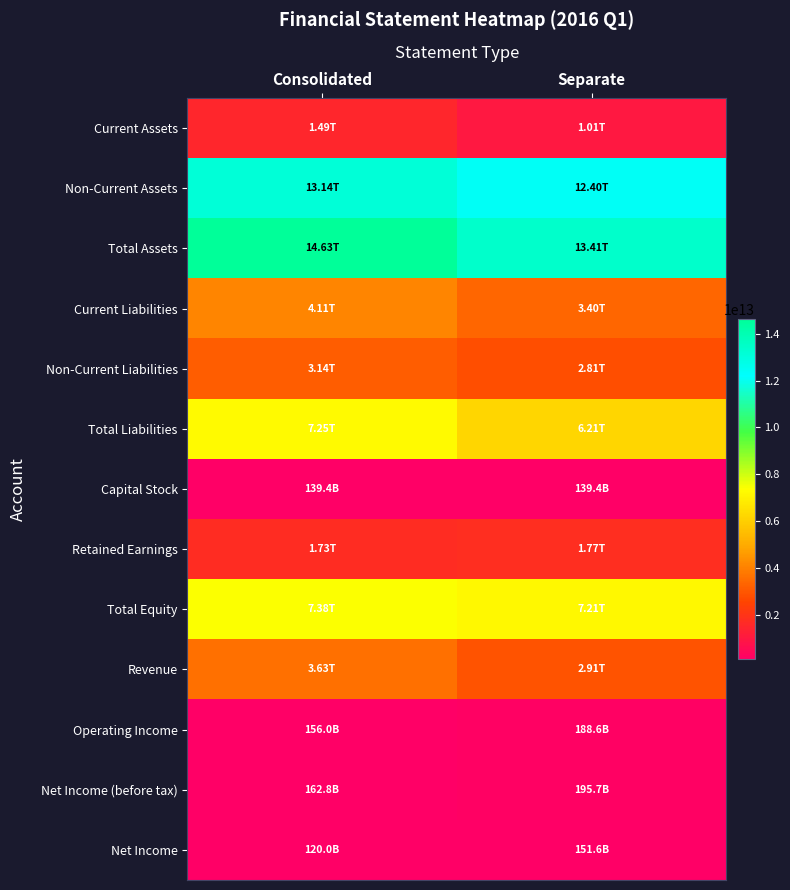

At how many categories does at least one series exceed 12644764021825?

2